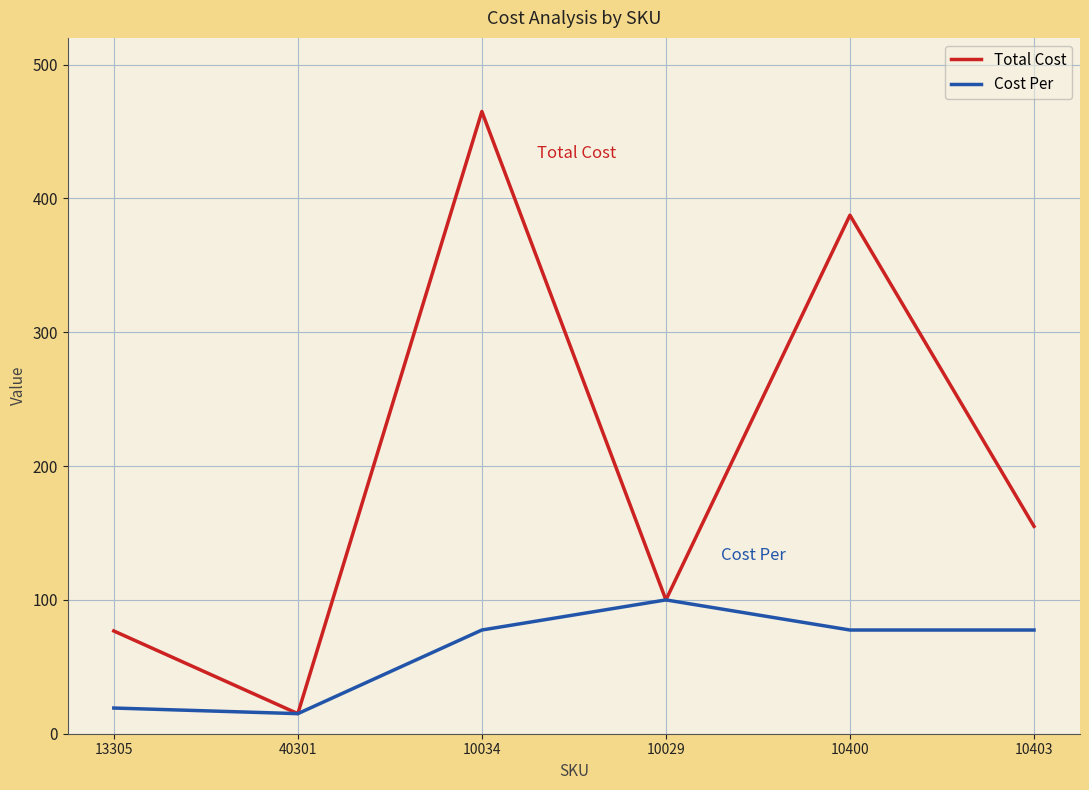

What is the spread (max minus min) of values at 10403?

77.5